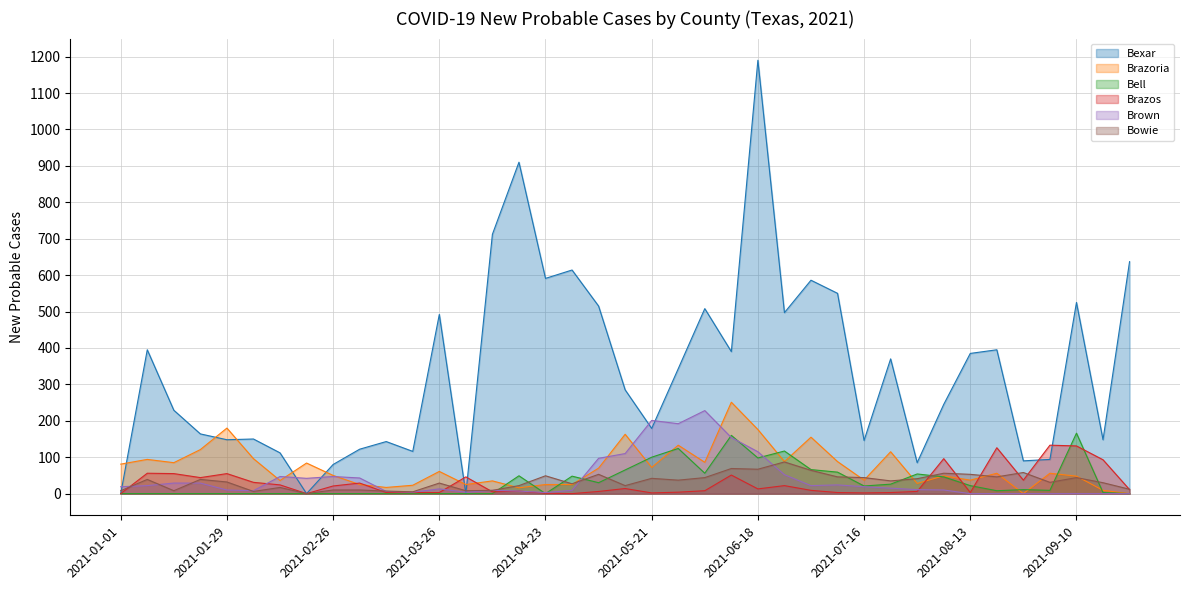

In Bexar, how many points are higher than both neighbors (excluding endpoints)?

12